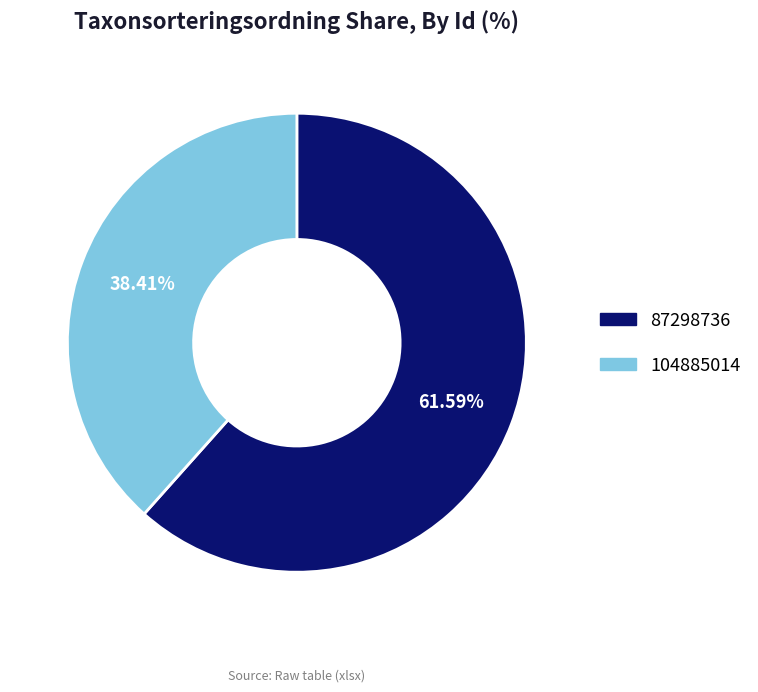

Which category has the smallest portion of the pie?

104885014